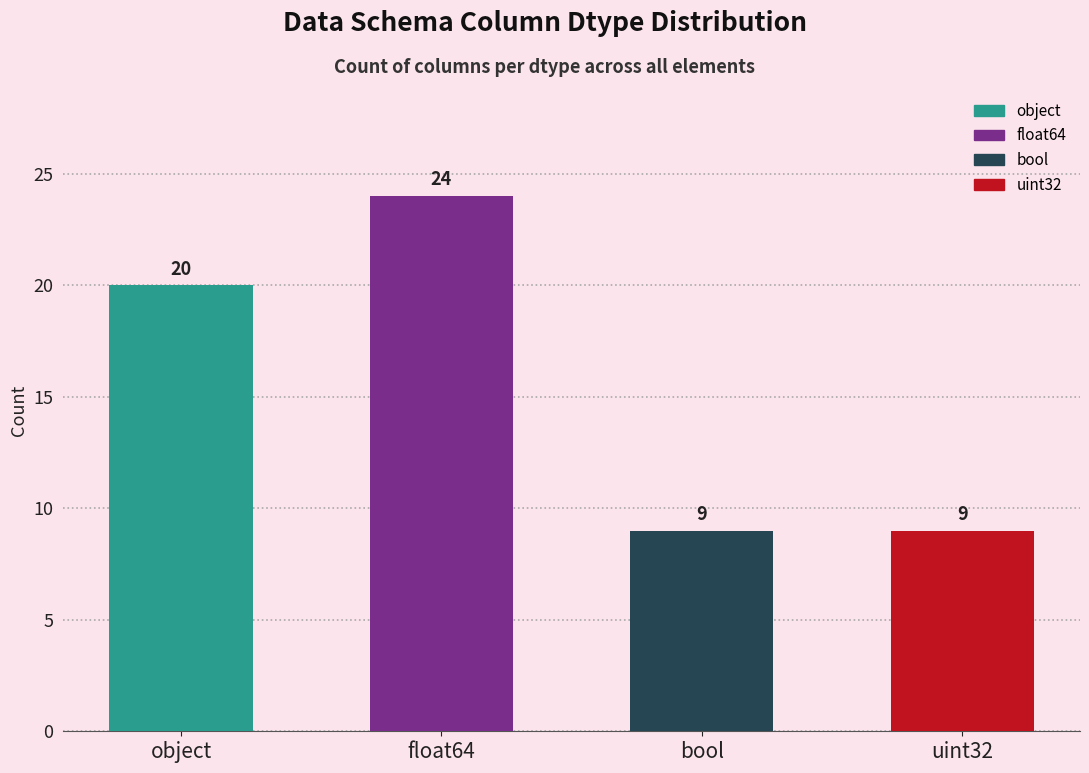

How many bars are there in total?

4